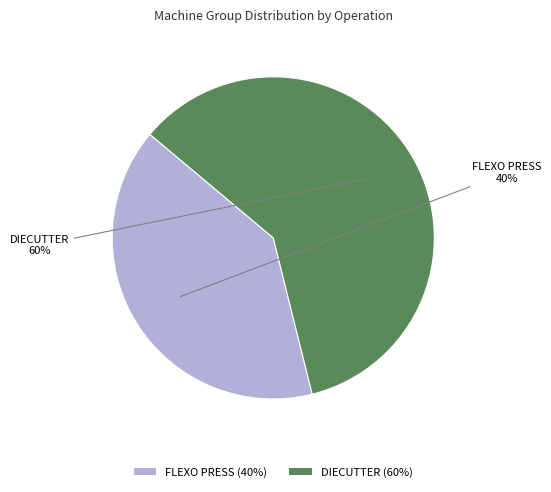

Which category has the biggest portion of the pie?

DIECUTTER